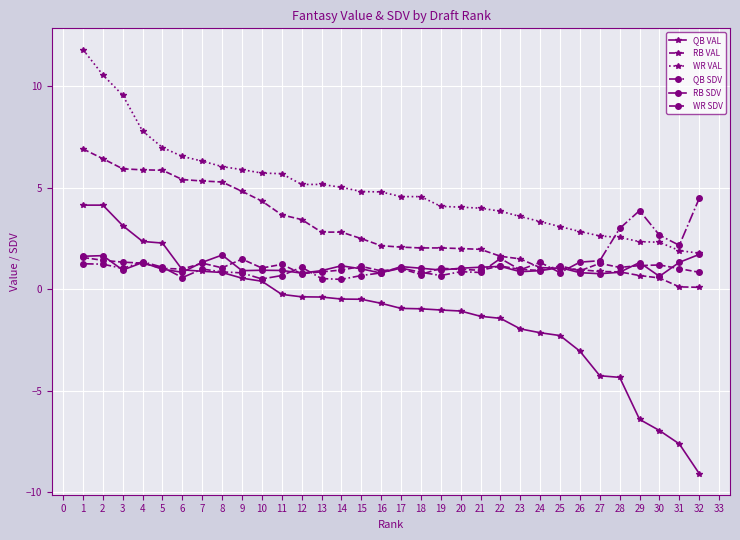

How many lines are shown in the chart?

6